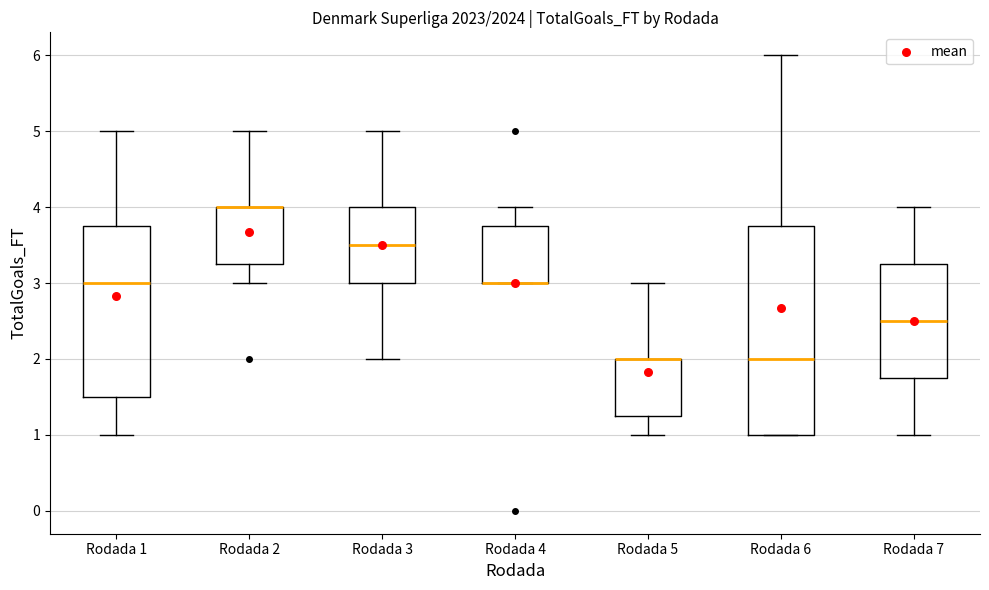

Reading left to right, transcribe this box plot: for each box, give where its median line is, the range the box spans, and where its two whiskers end, as read against the y-axis. The values are not printed on the chart, so give them approximately, as read against the axis.

Rodada 1: median 3.0, box 1.5 to 3.8, whiskers 1.0 to 5.0
Rodada 2: median 4.0 (drawn on the box's upper edge), box 3.3 to 4.0, whiskers 3.0 to 5.0
Rodada 3: median 3.5, box 3.0 to 4.0, whiskers 2.0 to 5.0
Rodada 4: median 3.0 (drawn on the box's lower edge), box 3.0 to 3.8, whiskers 3.0 to 4.0
Rodada 5: median 2.0 (drawn on the box's upper edge), box 1.3 to 2.0, whiskers 1.0 to 3.0
Rodada 6: median 2.0, box 1.0 to 3.8, whiskers 1.0 to 6.0
Rodada 7: median 2.5, box 1.8 to 3.3, whiskers 1.0 to 4.0